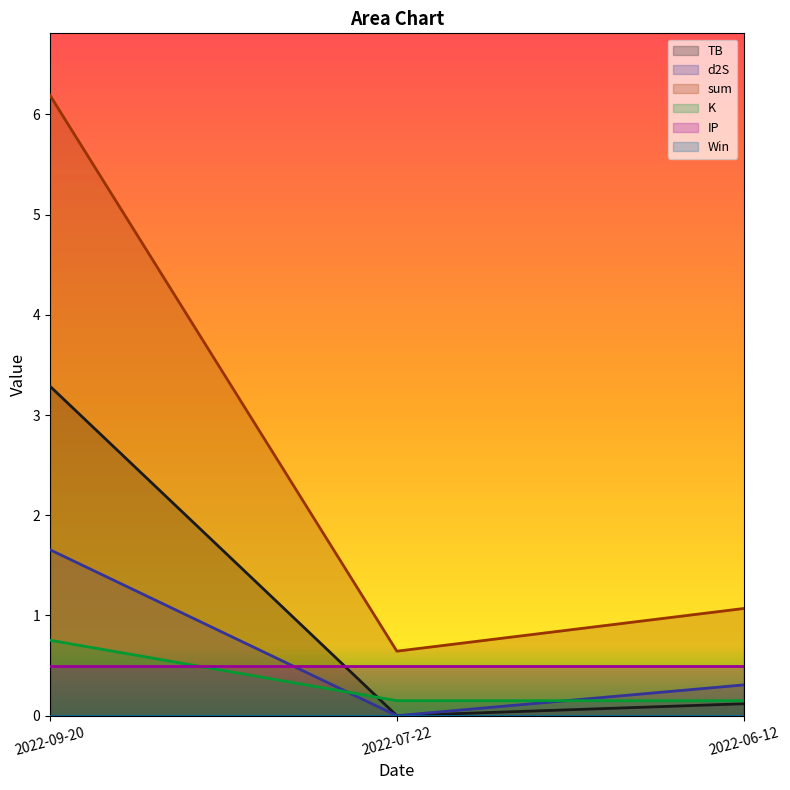

What is the value of the sum point at the 1st from the left?

6.2